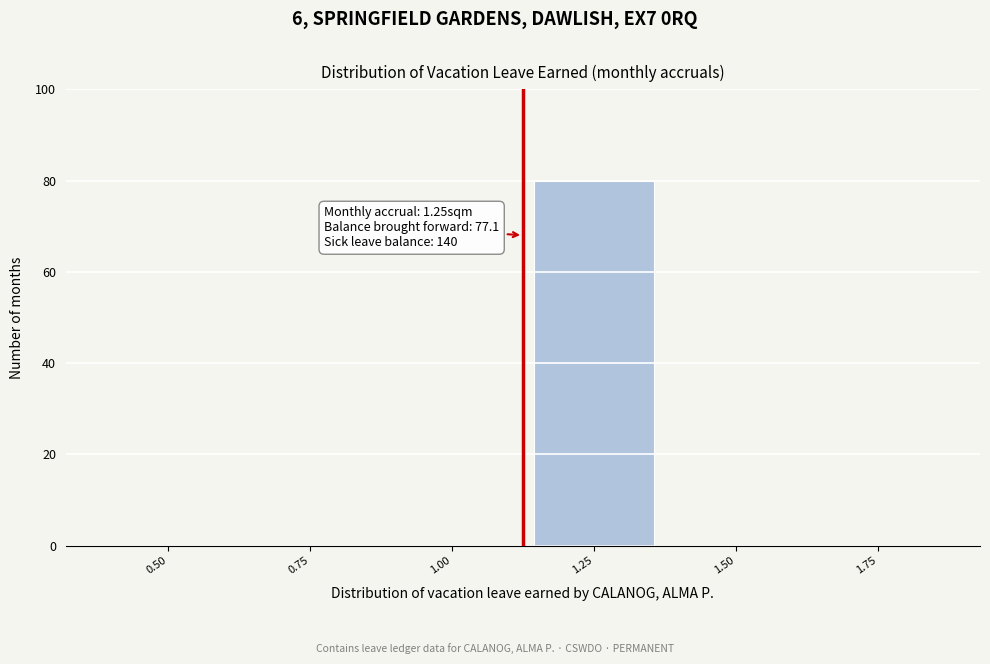

Reading left to right, what are all the values shown in this chart?

0.50=0	0.75=0	1.00=0	1.25=80	1.50=0	1.75=0